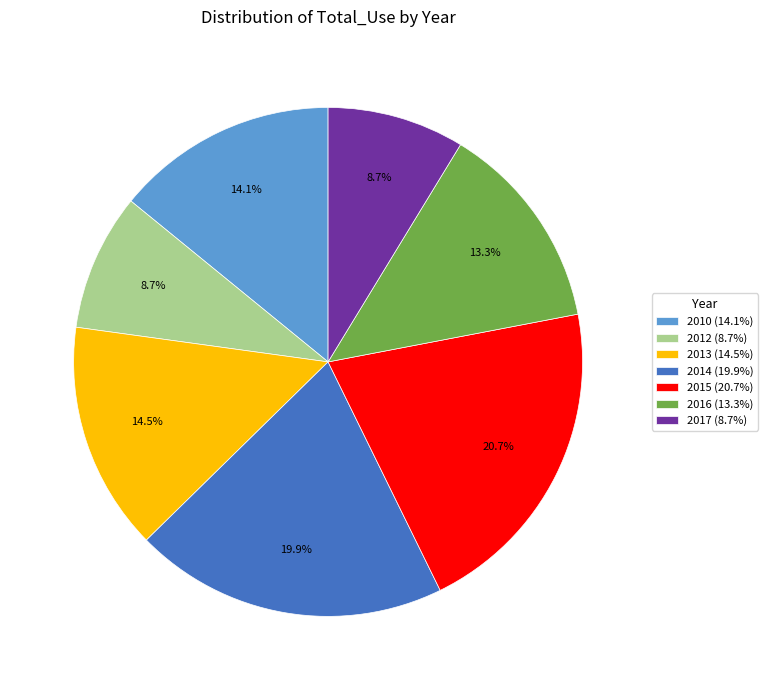

Count the number of slices in the pie.

7